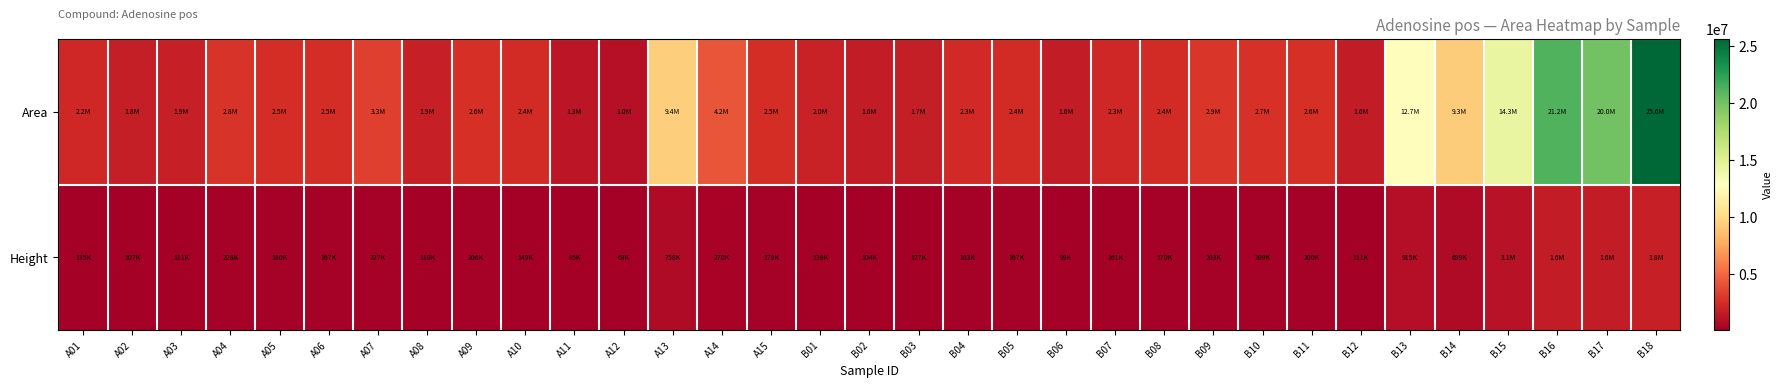

At which category does the chart reach its peak across all series?

B18